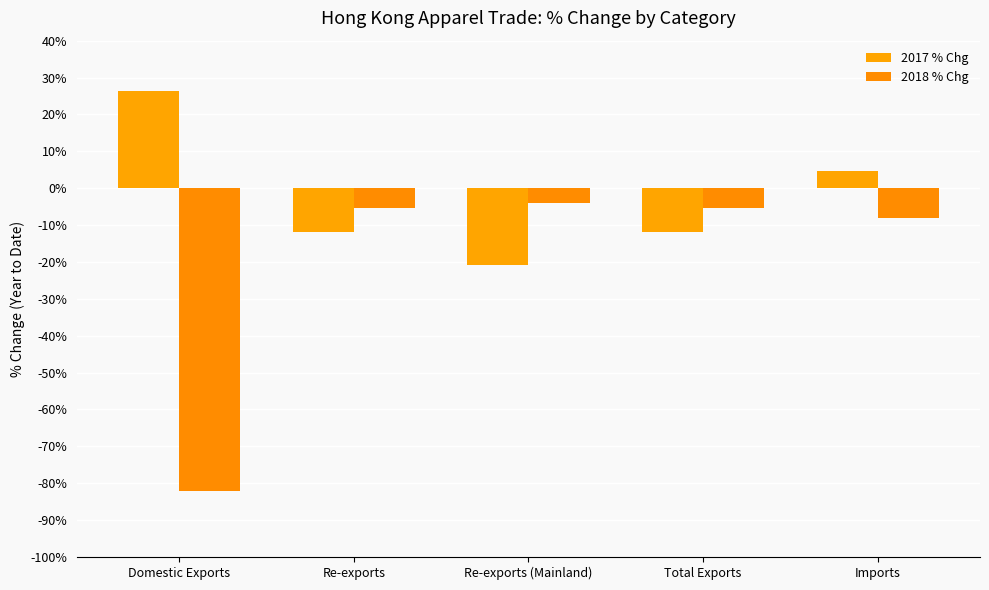

What is the difference between the 2017 % Chg values at Re-exports (Mainland) and Imports?

25.4